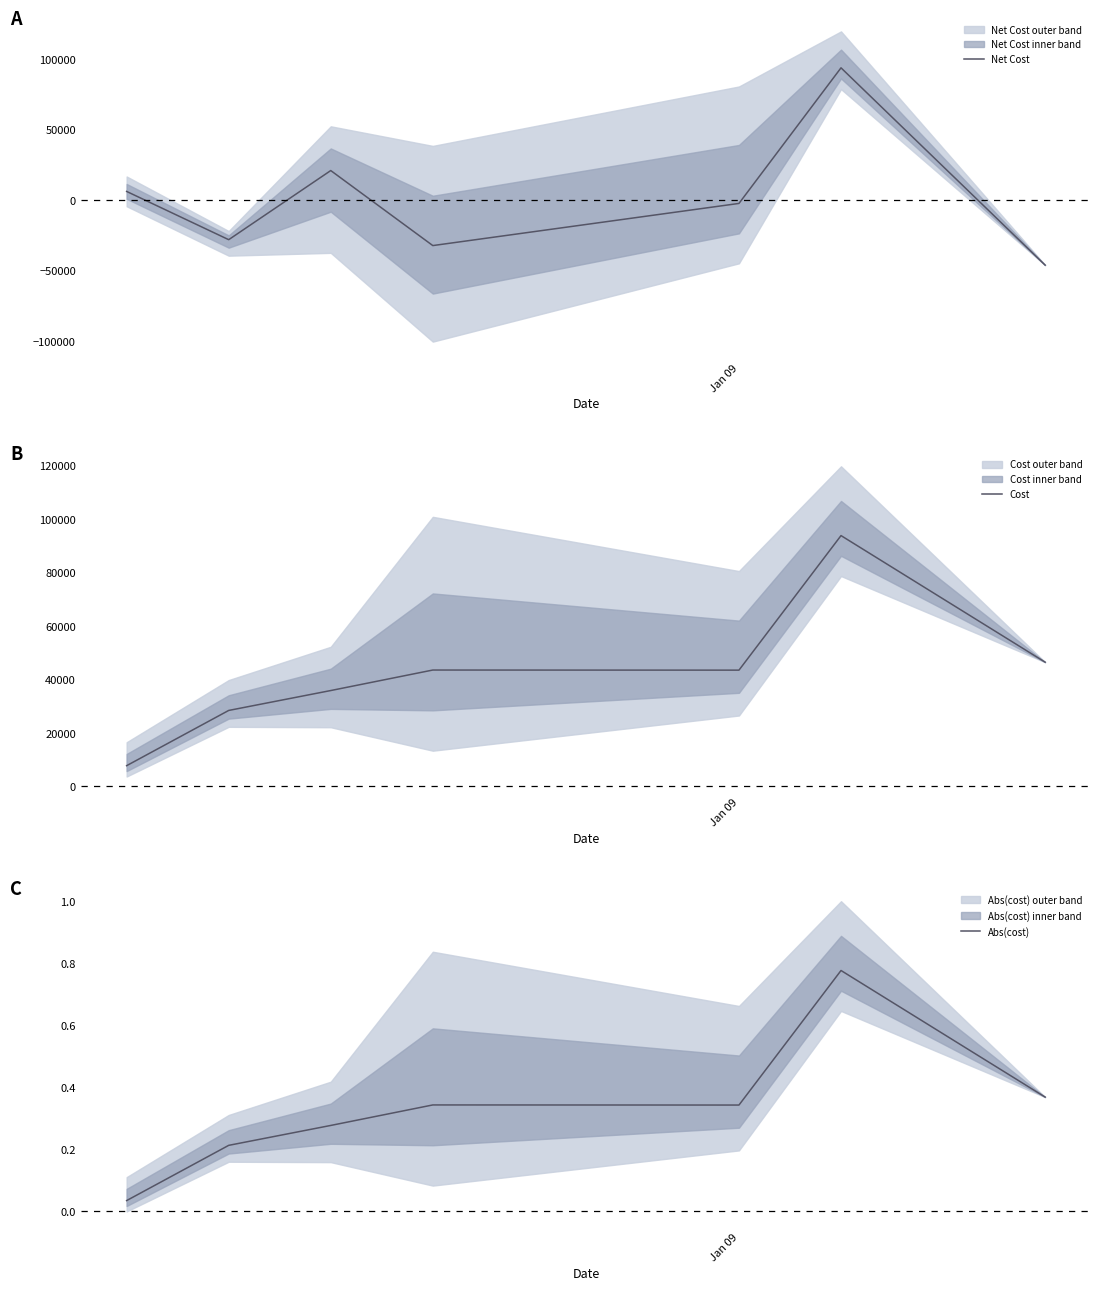

After their last crossing, which series has the higher values: Abs(cost) or Net Cost?

Abs(cost)